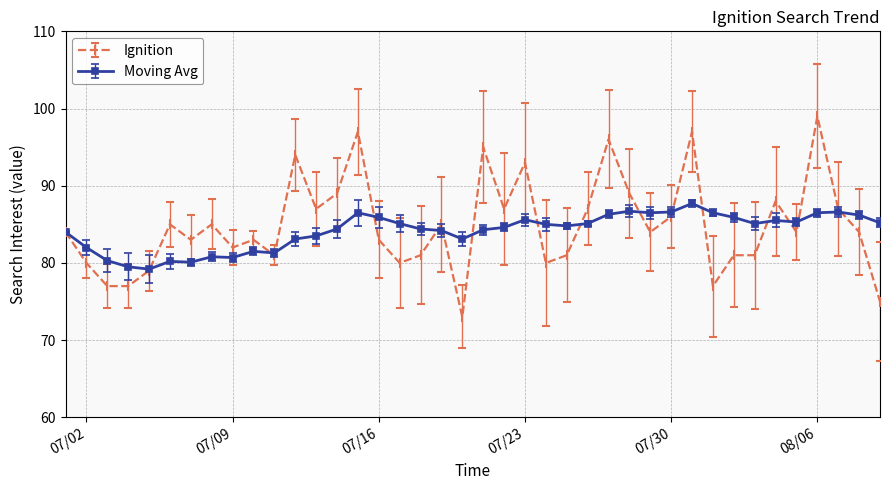

What is the maximum value for Moving Avg?

87.7